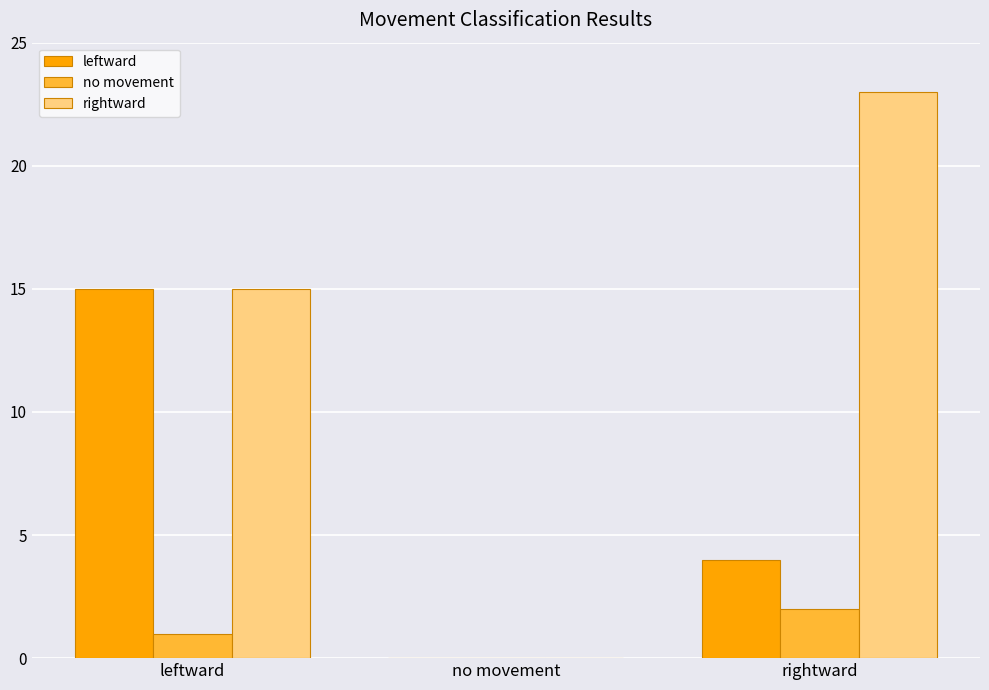

What is the average value of the leftward series?

6